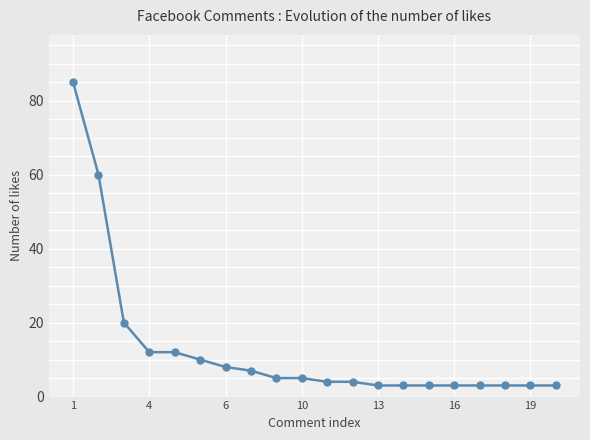

What is the maximum value shown in the chart?

85